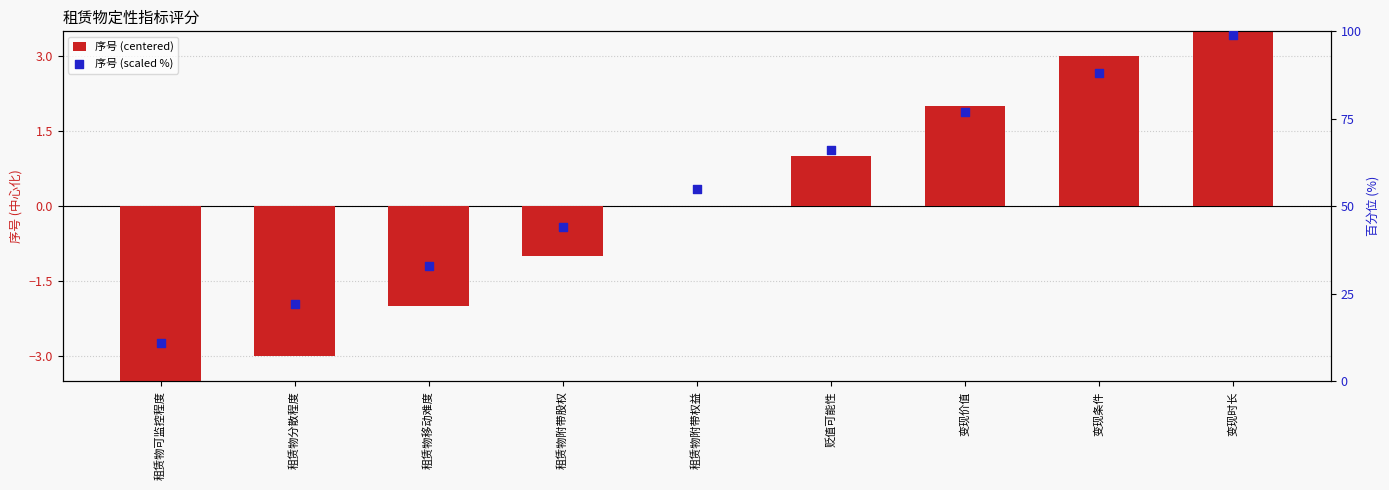

Which series has the largest Y range (max minus min)?

序号 (scaled %)